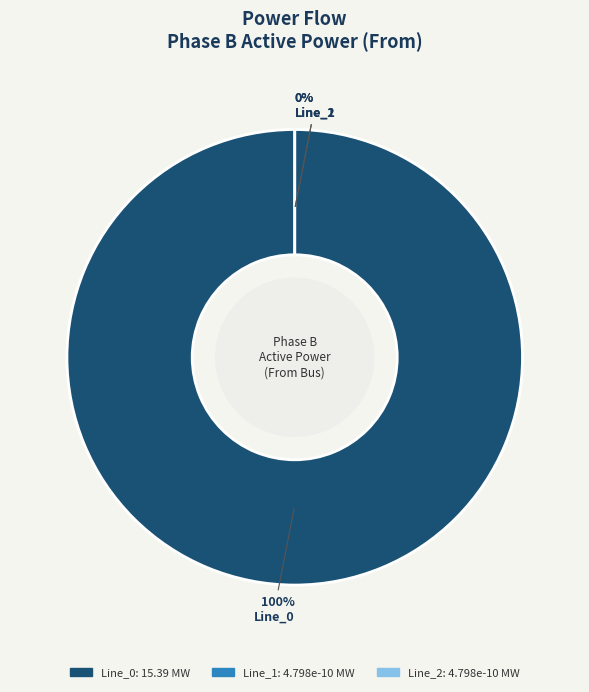

True or false: Line_1 accounts for 1% of the total.

False